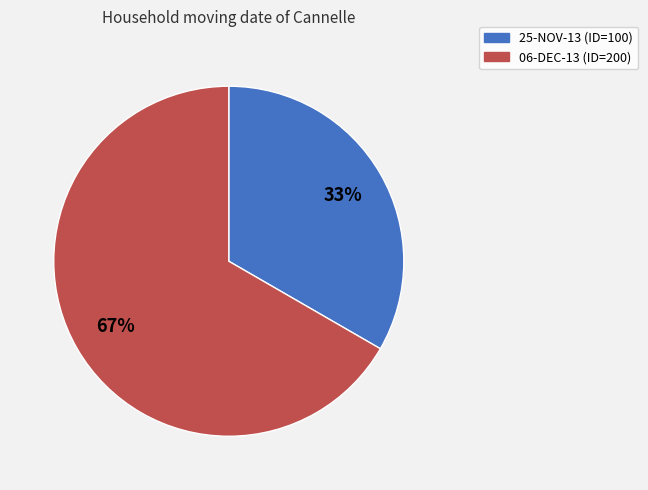

To the nearest percent, what percentage of the pie is 25-NOV-13?

33%